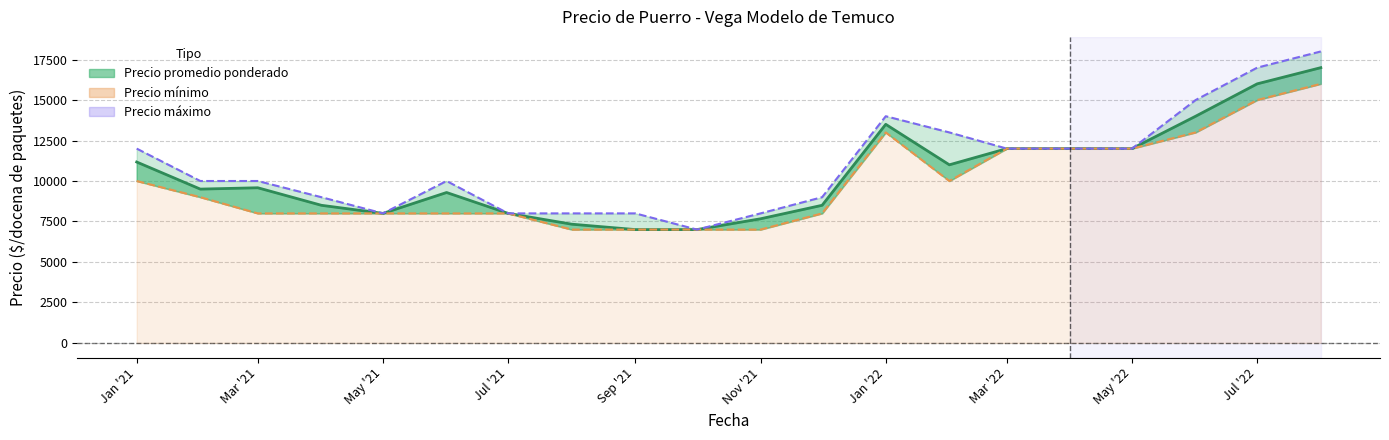

List the series in order of their overall mean, lowest first.

Precio mínimo, Precio promedio ponderado, Precio máximo